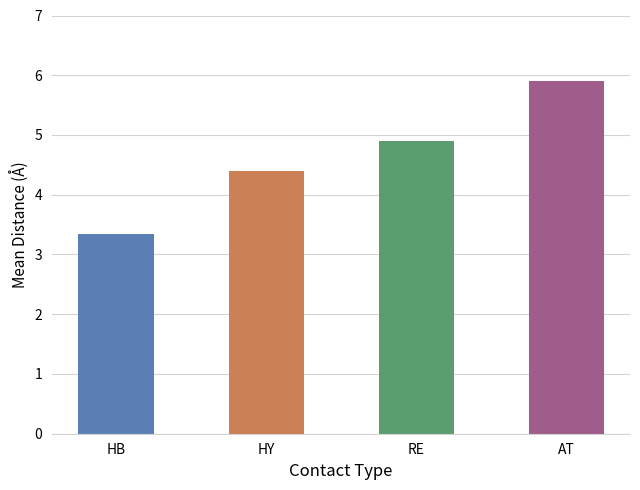

What is the value of the 1st bar from the left?

3.3